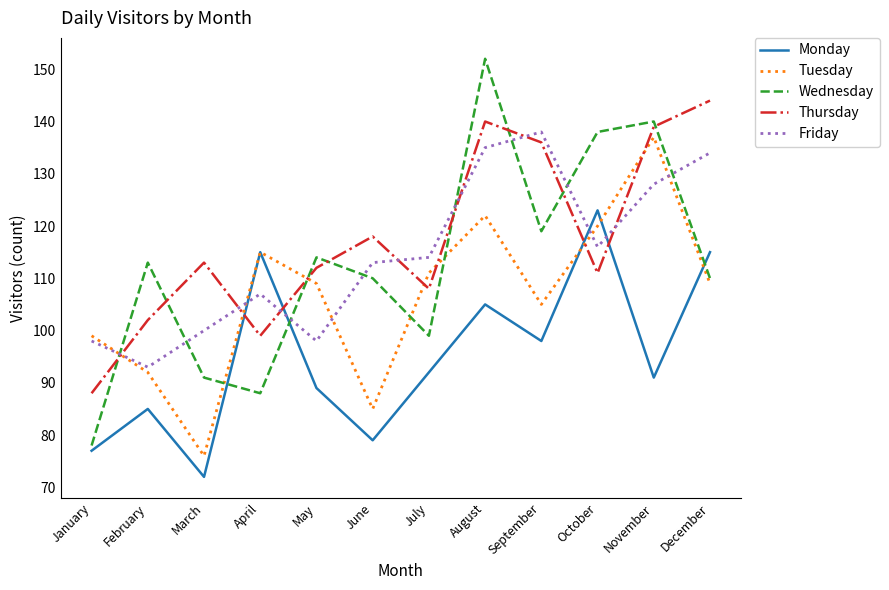

Reading right to left, list all the values displayed in this chart.

Monday: December=115	November=91	October=123	September=98	August=105	July=92	June=79	May=89	April=115	March=72	February=85	January=77
Tuesday: December=109	November=137	October=120	September=105	August=122	July=111	June=85	May=109	April=115	March=76	February=92	January=99
Wednesday: December=110	November=140	October=138	September=119	August=152	July=99	June=110	May=114	April=88	March=91	February=113	January=78
Thursday: December=144	November=139	October=111	September=136	August=140	July=108	June=118	May=112	April=99	March=113	February=102	January=88
Friday: December=134	November=128	October=116	September=138	August=135	July=114	June=113	May=98	April=107	March=100	February=93	January=98